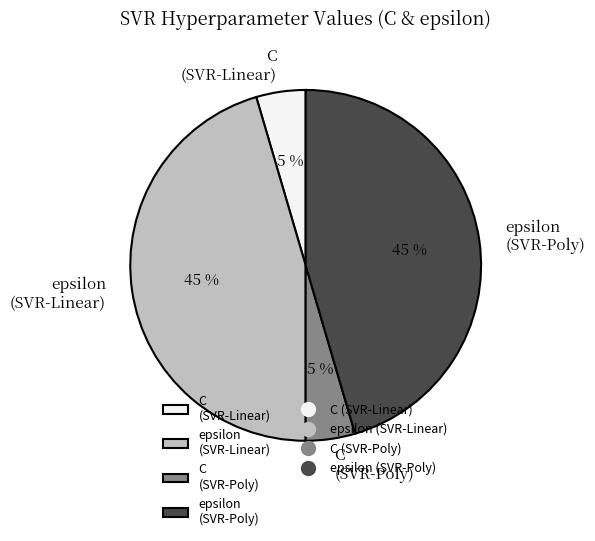

Is C (SVR-Poly) the majority of the pie?

No